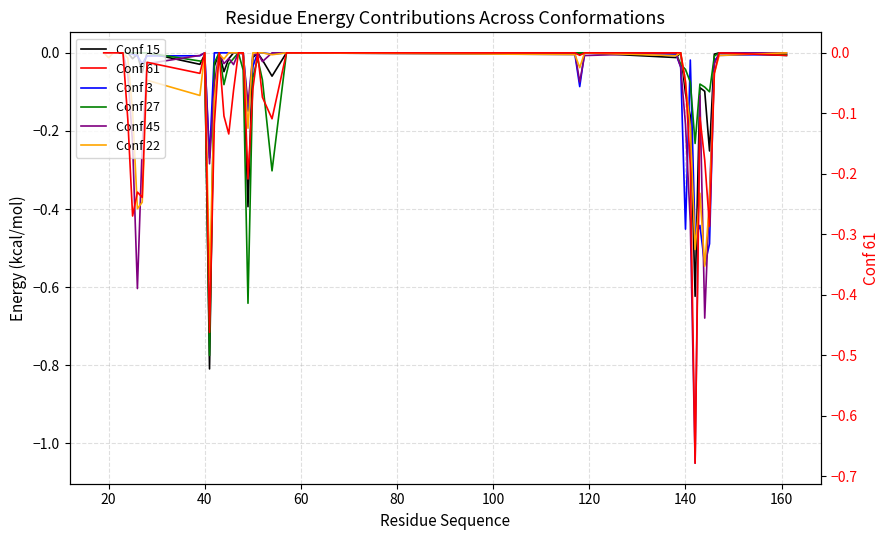

What is the minimum value shown in the chart?

-1.1